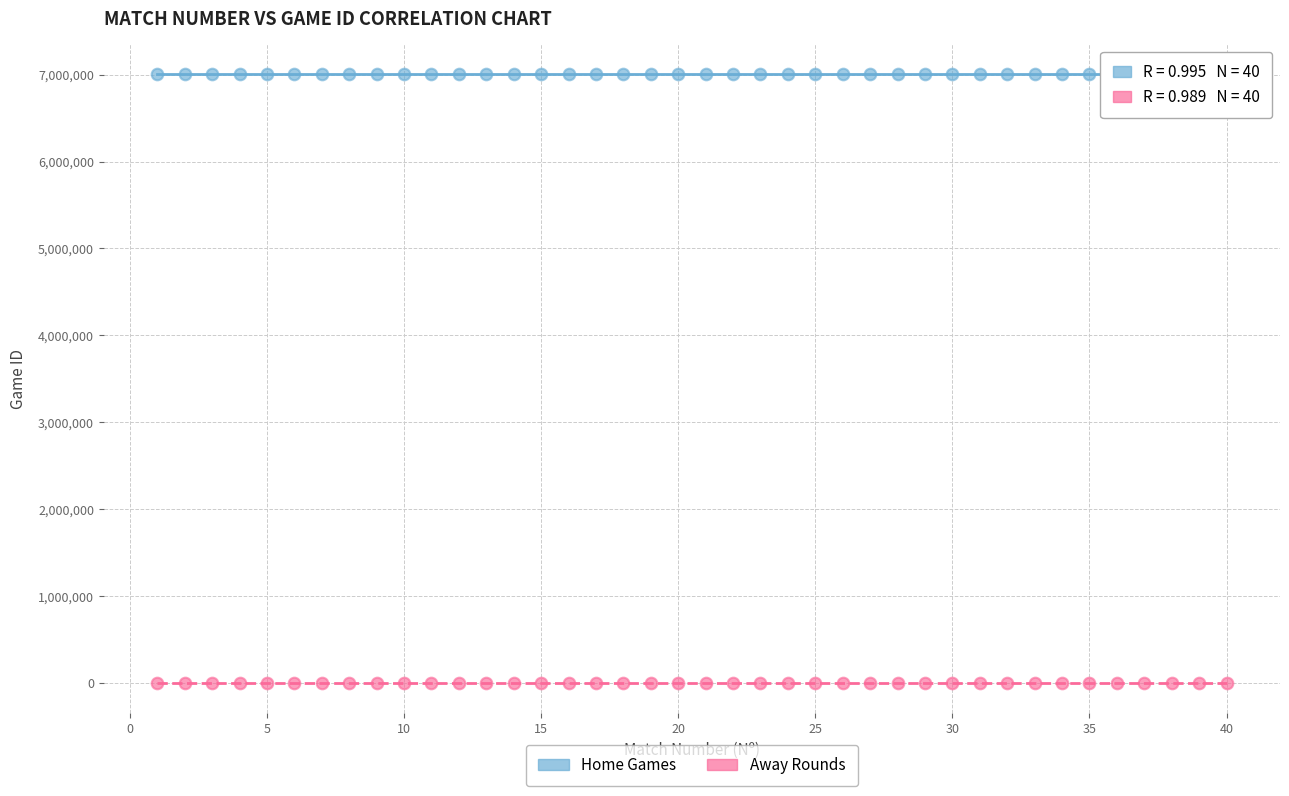

Across all data points, what is the range of X values (max minus min)?

39